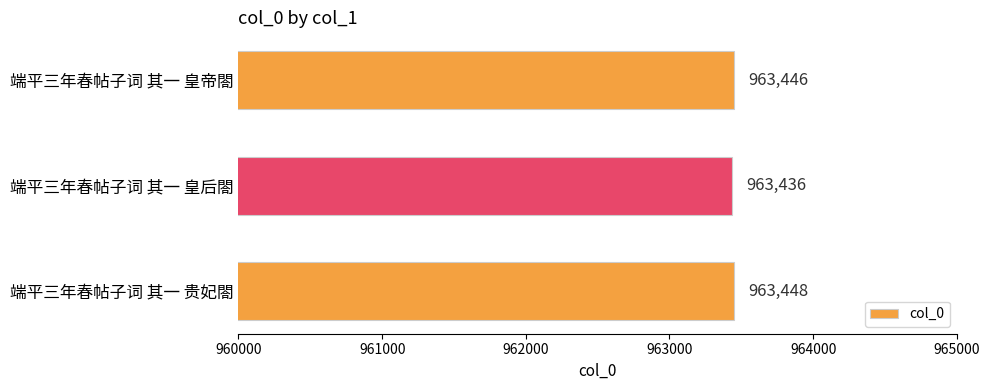

The value at 端平三年春帖子词 其一 皇后閤 is 963436. True or false?

True